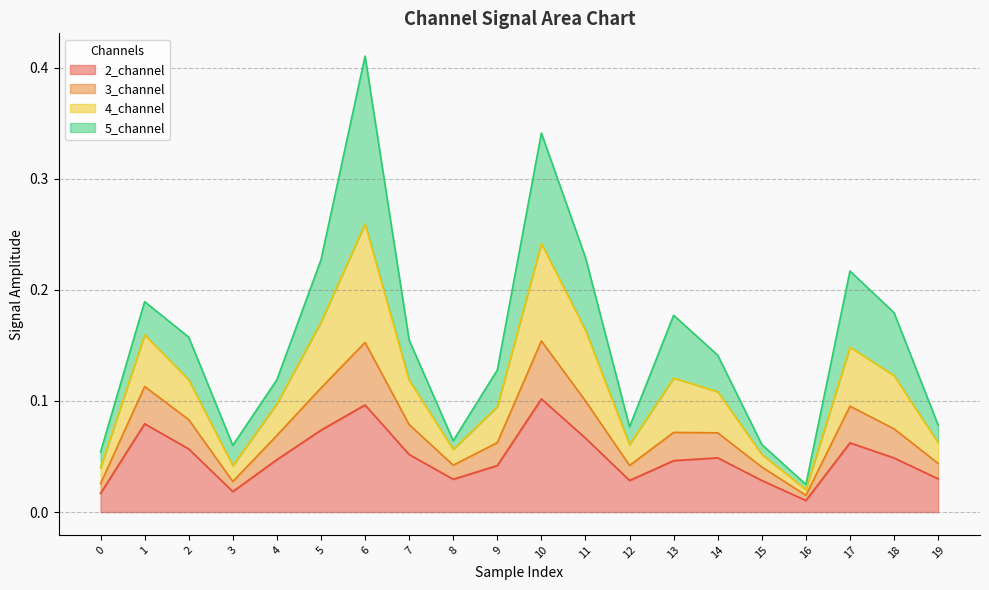

At which category is the sum across all series the highest?

6